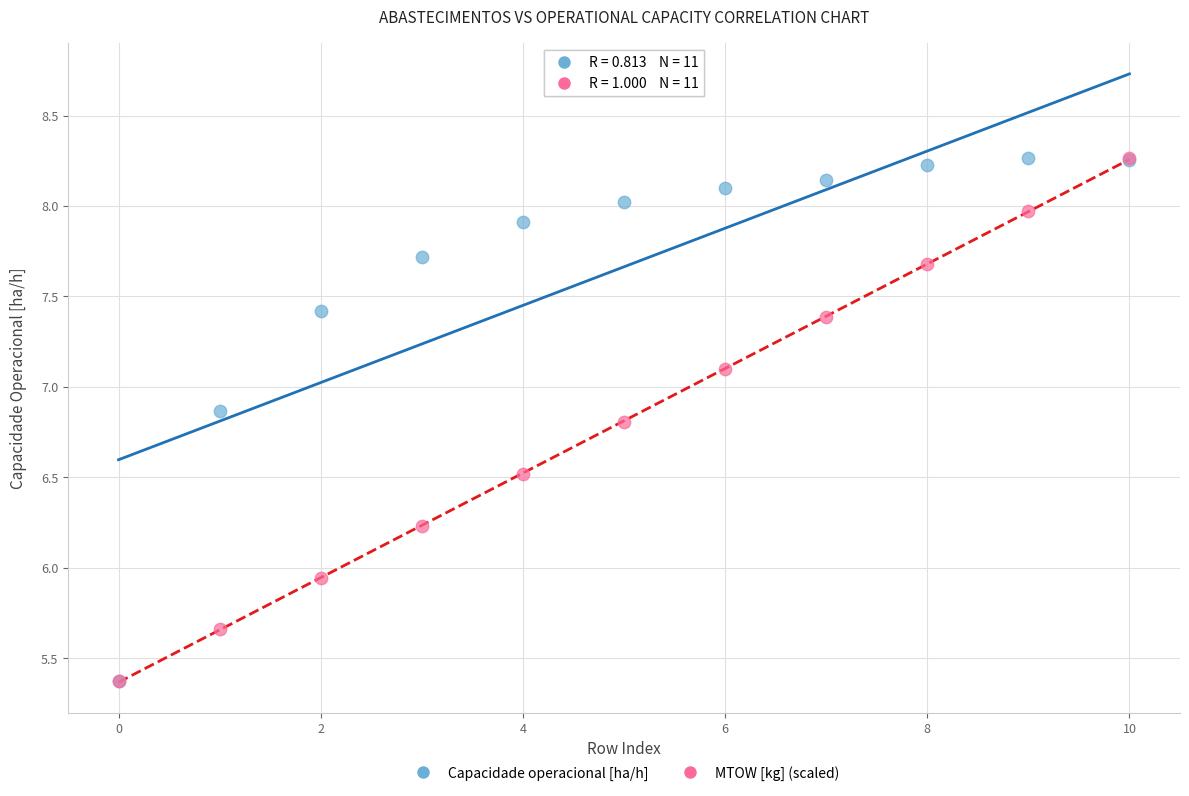

In the Capacidade operacional [ha/h] series, what Y value is closest to 6?

5.4